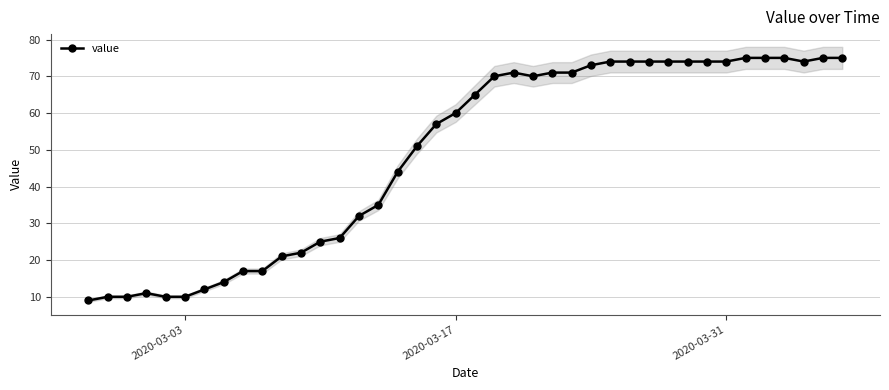

How many interior local peaks (higher than both neighbors) does the data have?

2